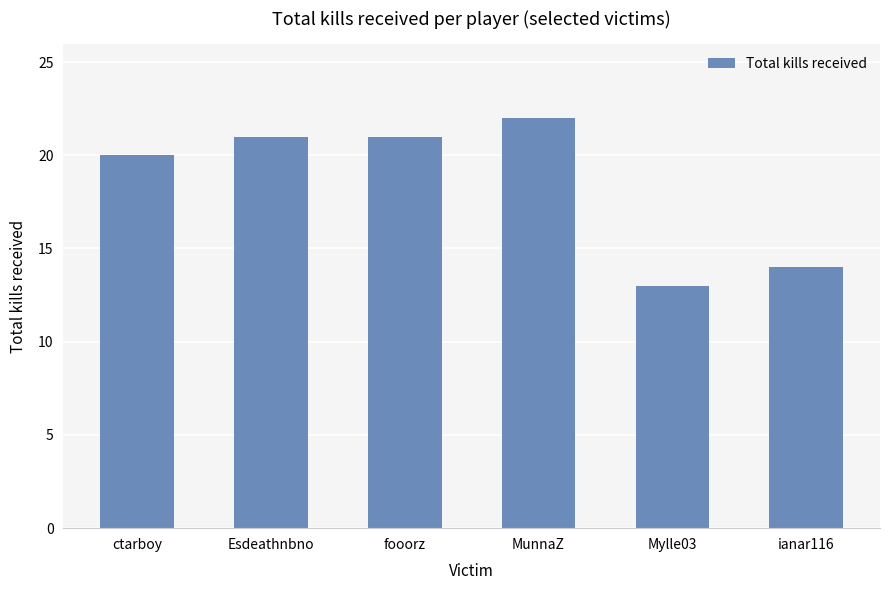

How many series are shown in this chart?

1